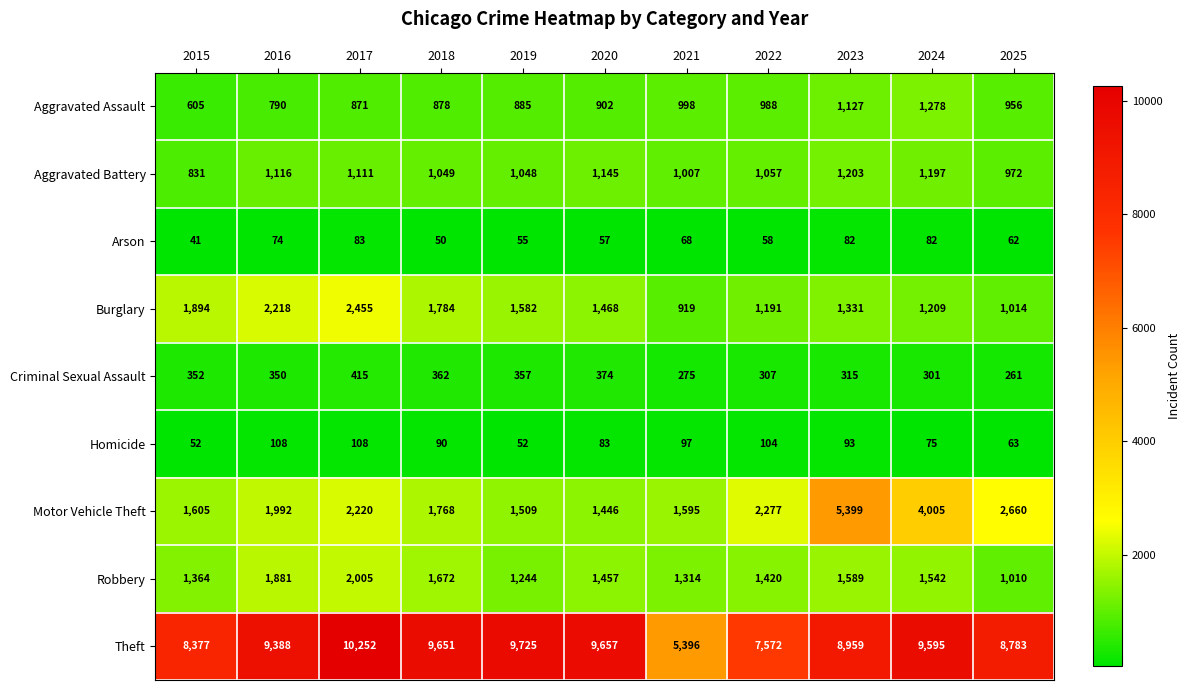

What is the maximum value for Motor Vehicle Theft?

5399